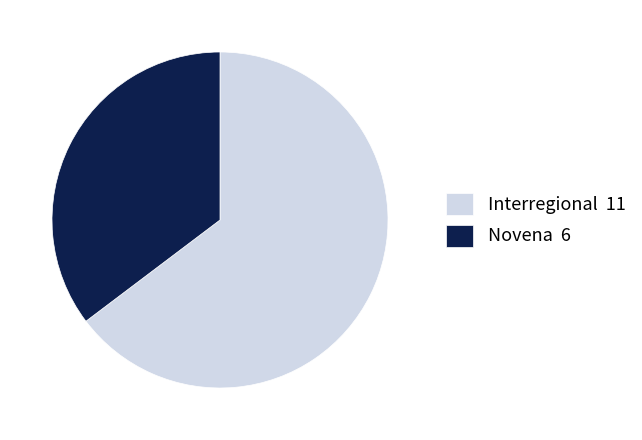

Is it true that Novena is 35% of the pie?

True